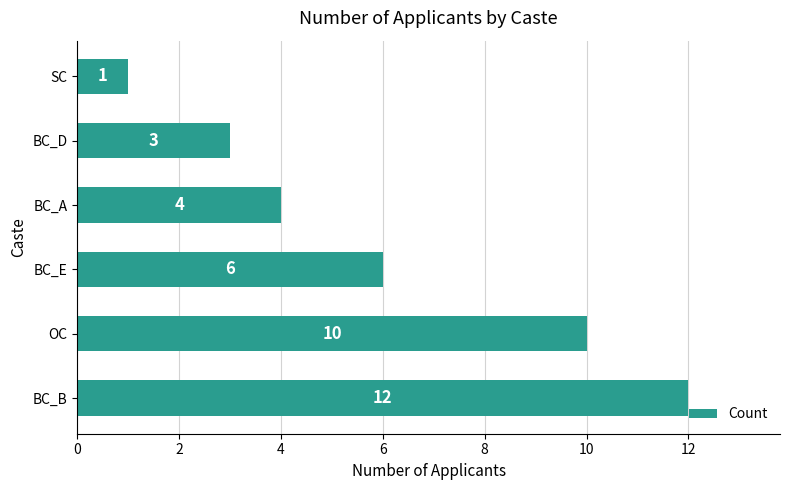

What is the change in value from BC_B to BC_A?

-8